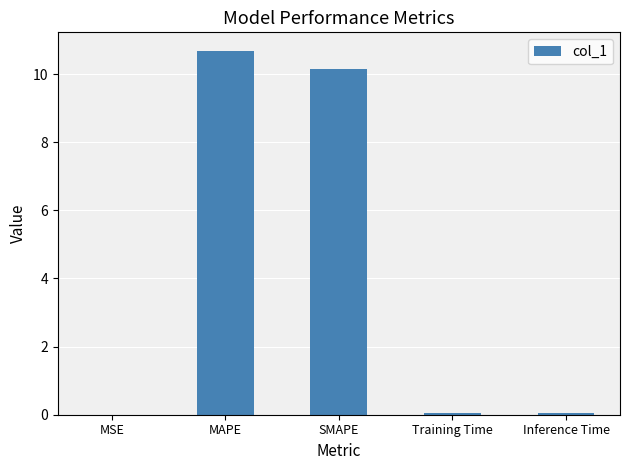

The chart shows a value of 0.0 at Inference Time. True or false?

True